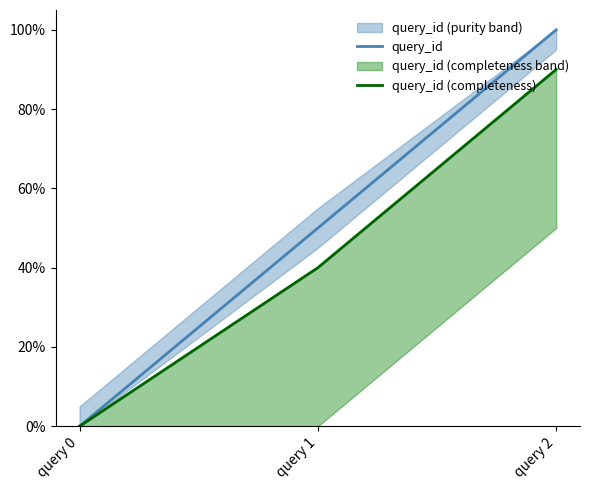

Is the value of query_id (completeness) at query 0 greater than the value of query_id at query 1?

No